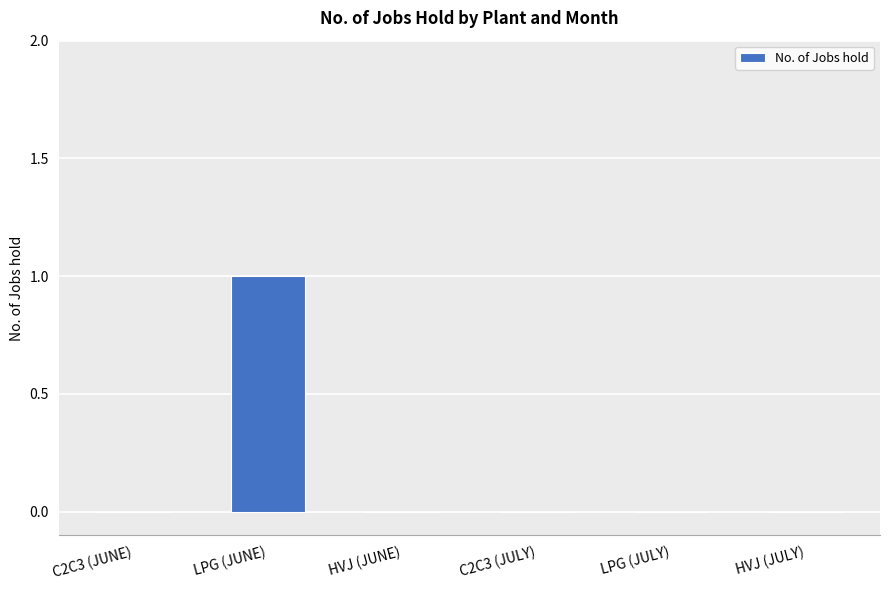

Between C2C3 (JUNE) and LPG (JUNE), which is larger?

LPG (JUNE)